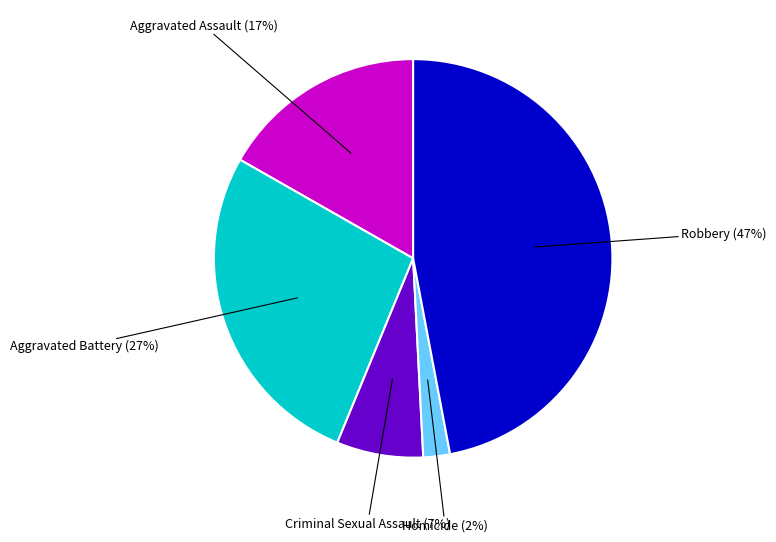

To the nearest percent, what is the difference between the largest and smallest slice percentages?

45%